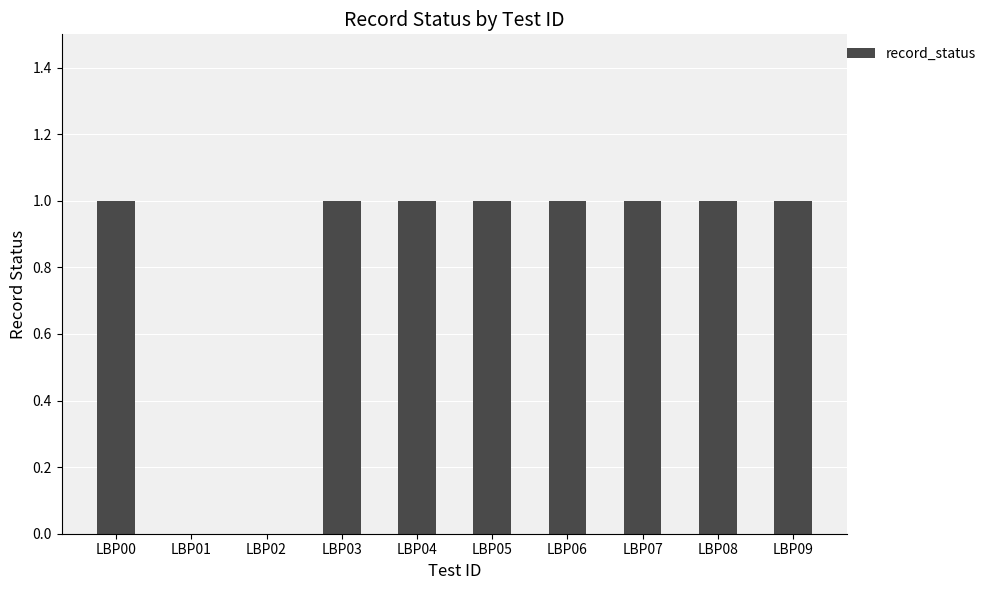

How many values are between 1 and 2?

8